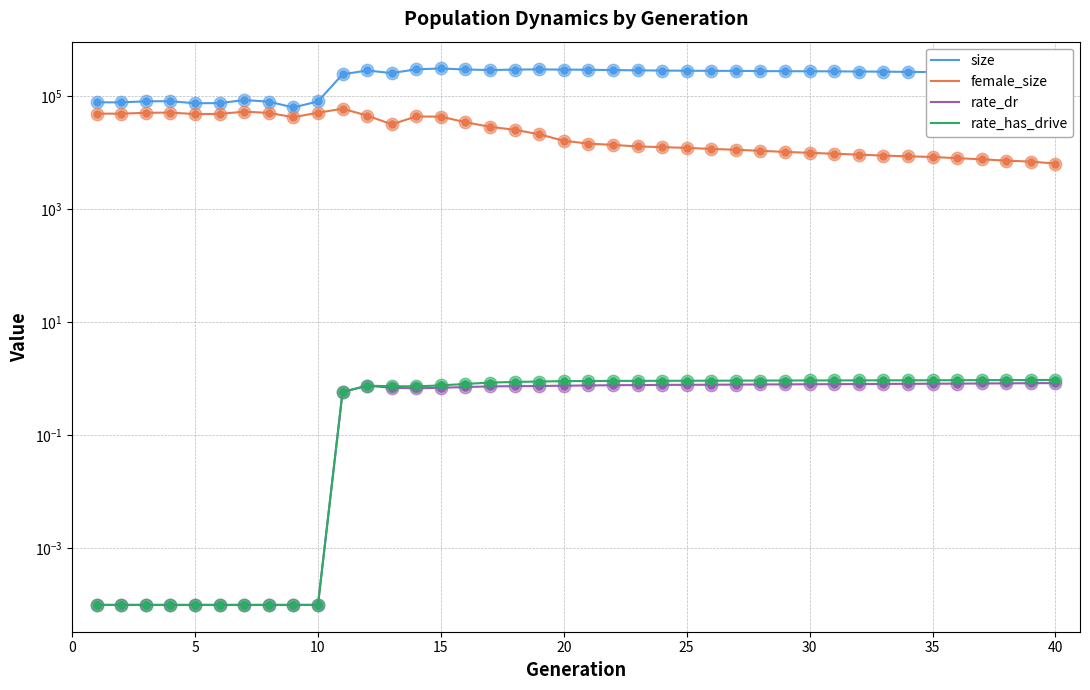

Which series reaches the maximum Y coordinate?

size